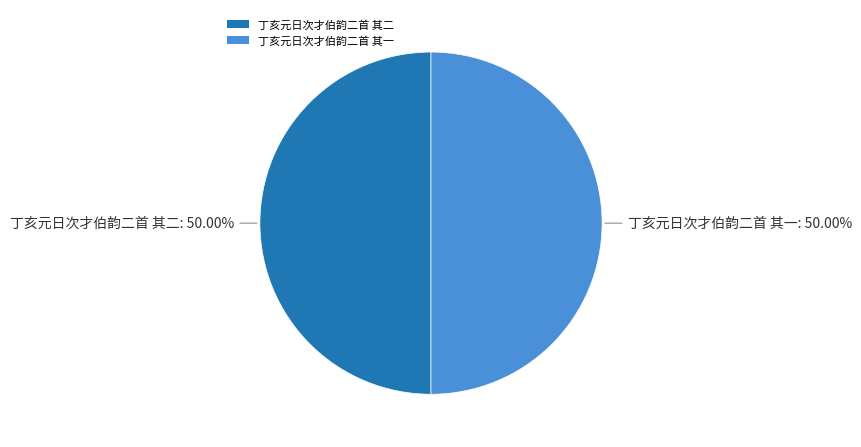

What is the ratio of the value at 丁亥元日次才伯韵二首 其二 to the value at 丁亥元日次才伯韵二首 其一?

1.0